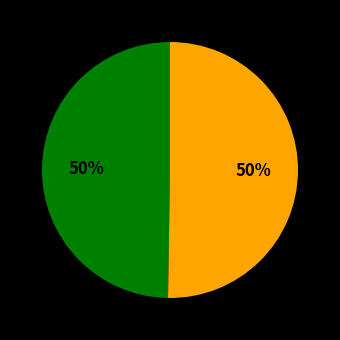

To the nearest percent, what is the average slice percentage?

50%